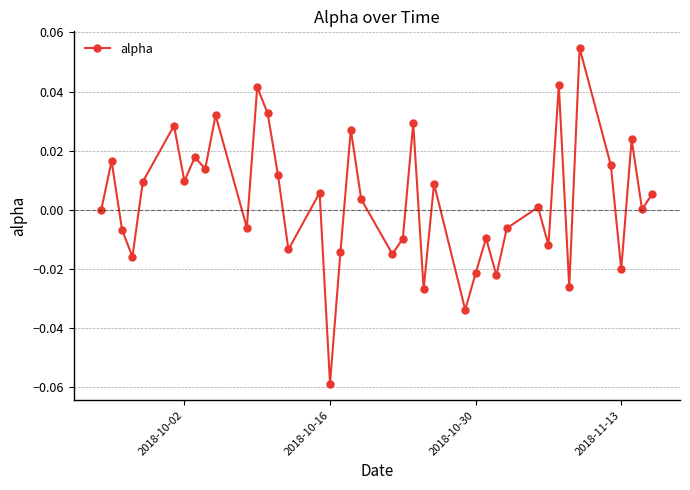

How many interior local valleys (lower than both neighbors) does the data have?

14